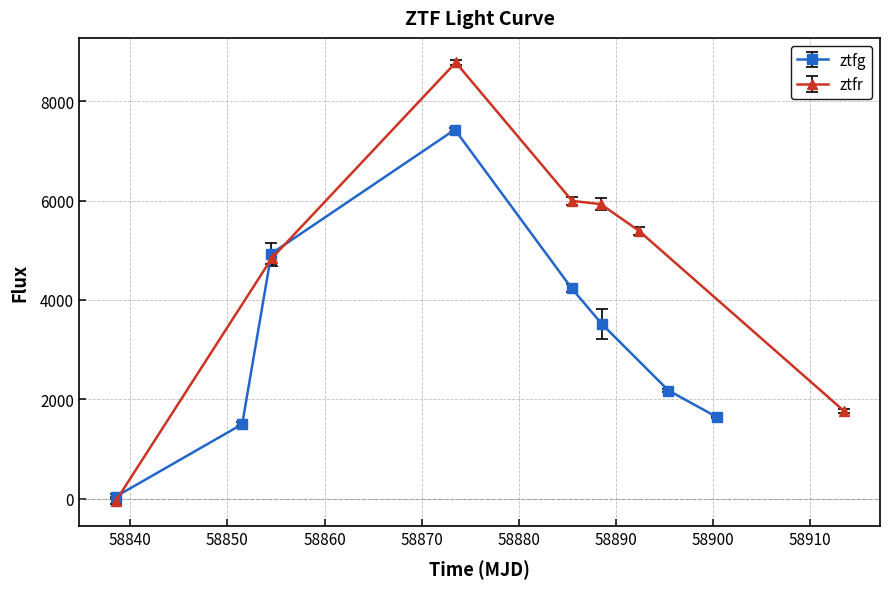

The value at 58890 is 701.6. True or false?

False